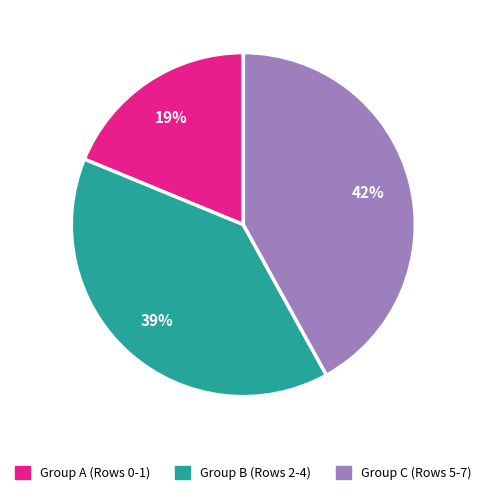

Approximately how many times larger is the value at Group A (Rows 0-1) compared to Group B (Rows 2-4)?

0.5